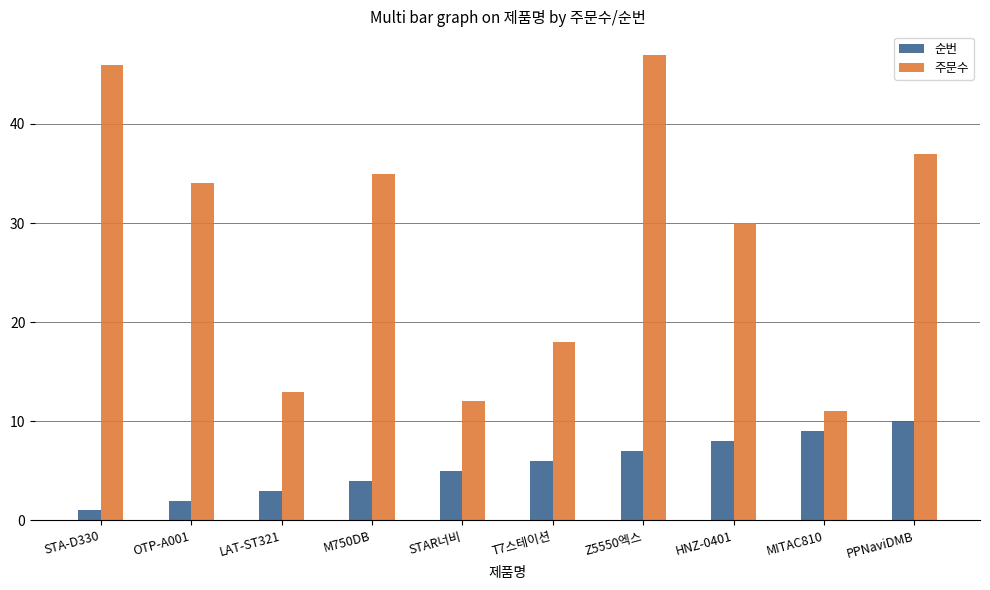

Rank the series by their maximum value, from lowest to highest.

순번, 주문수